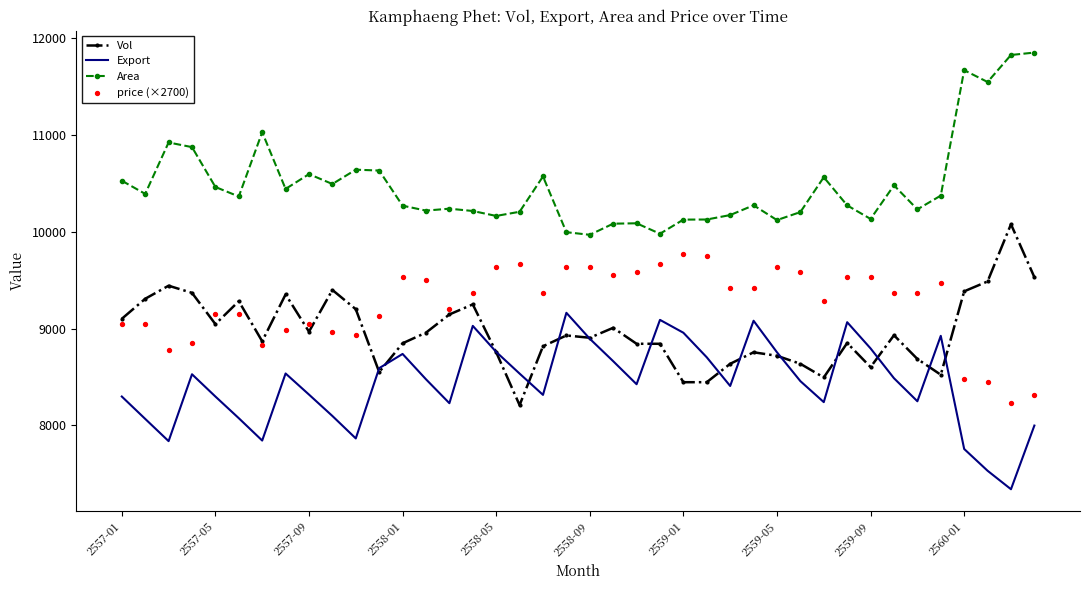

True or false: Vol and Area intersect in this chart.

False